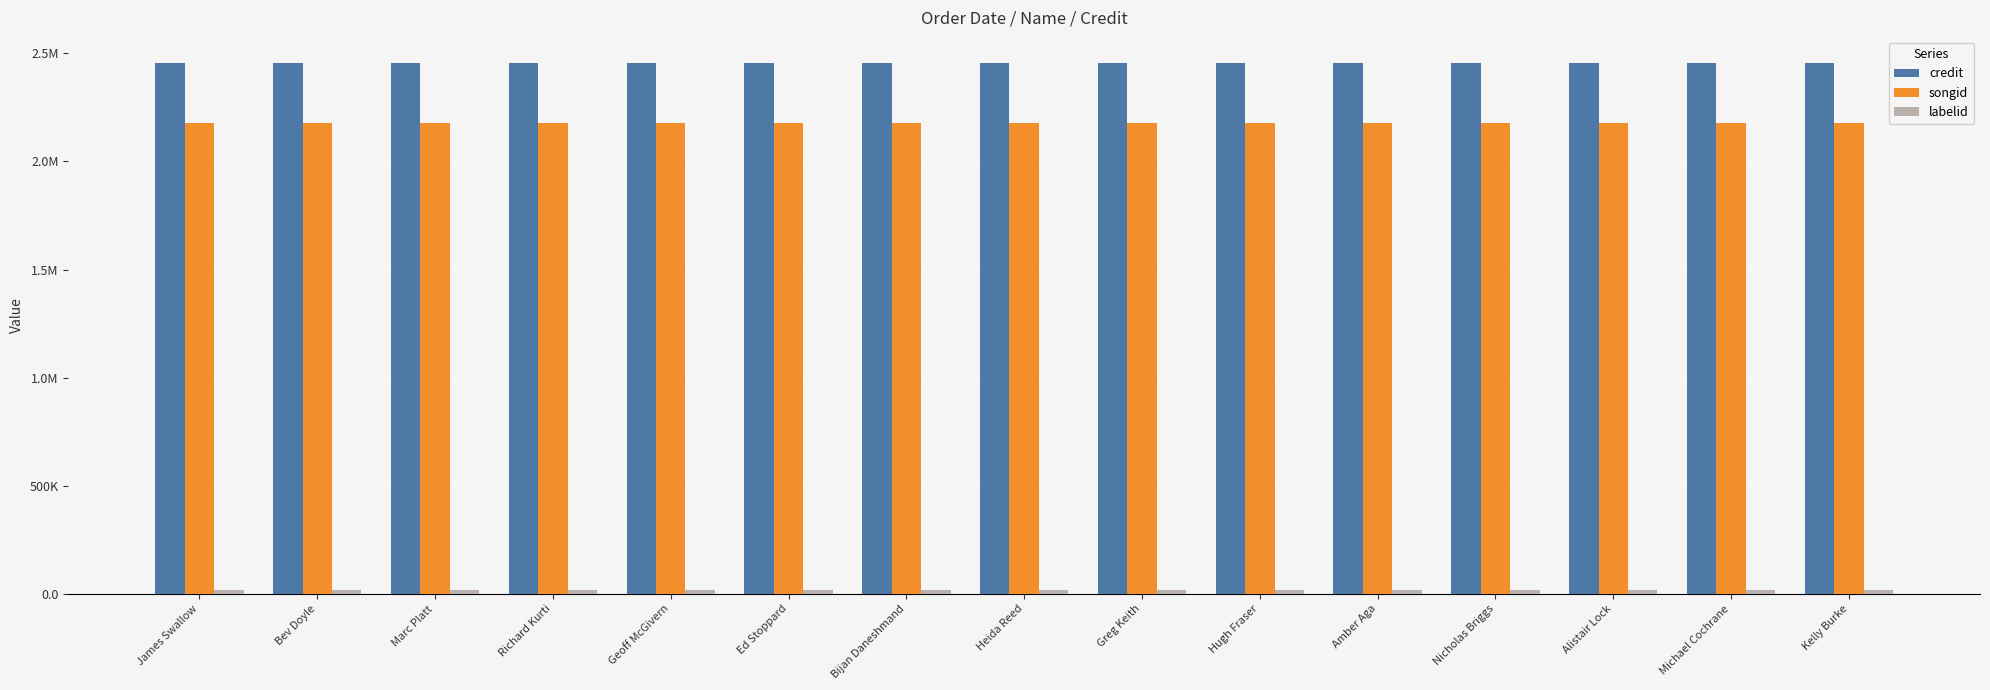

Does the chart contain any negative values?

No